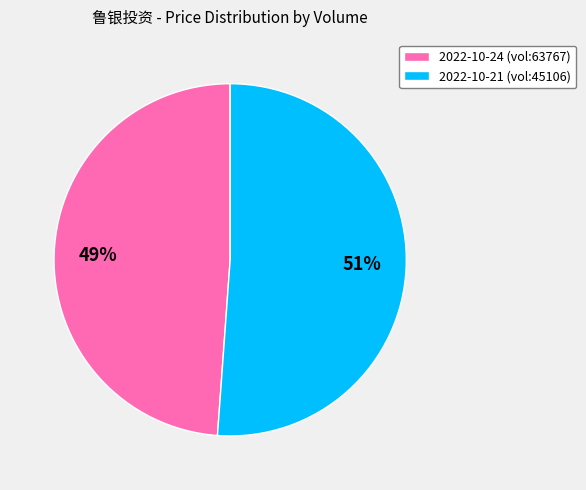

What percentage is the 2022-10-24 (vol:63767) slice, to the nearest percent?

49%